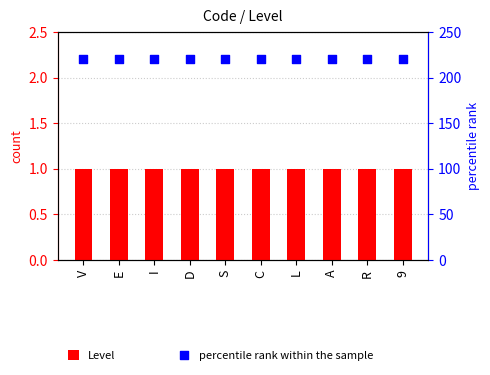

What is the total value across all series at S?

221